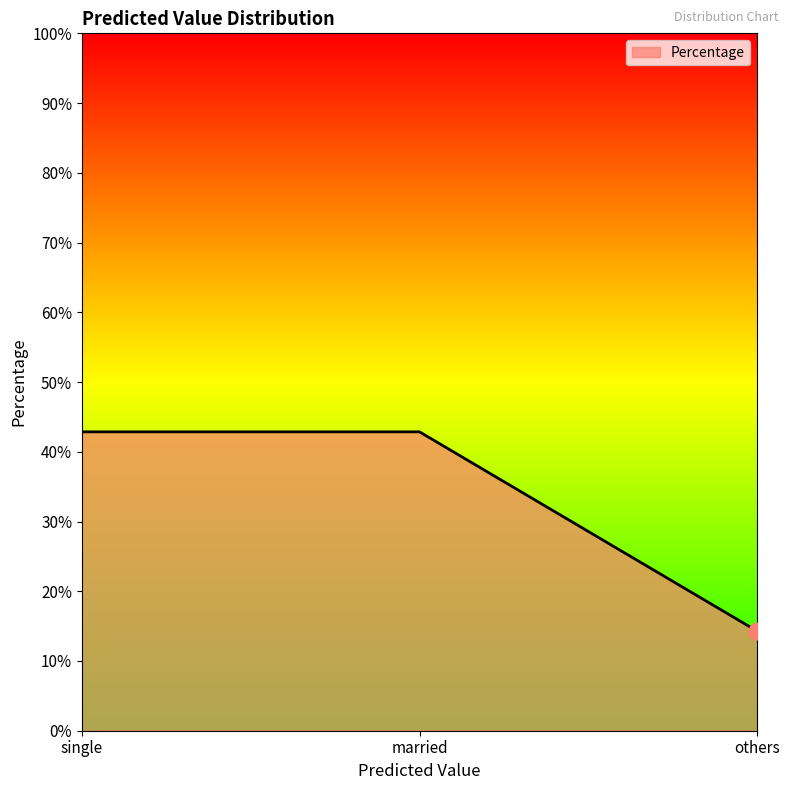

Between others and married, which is larger?

married